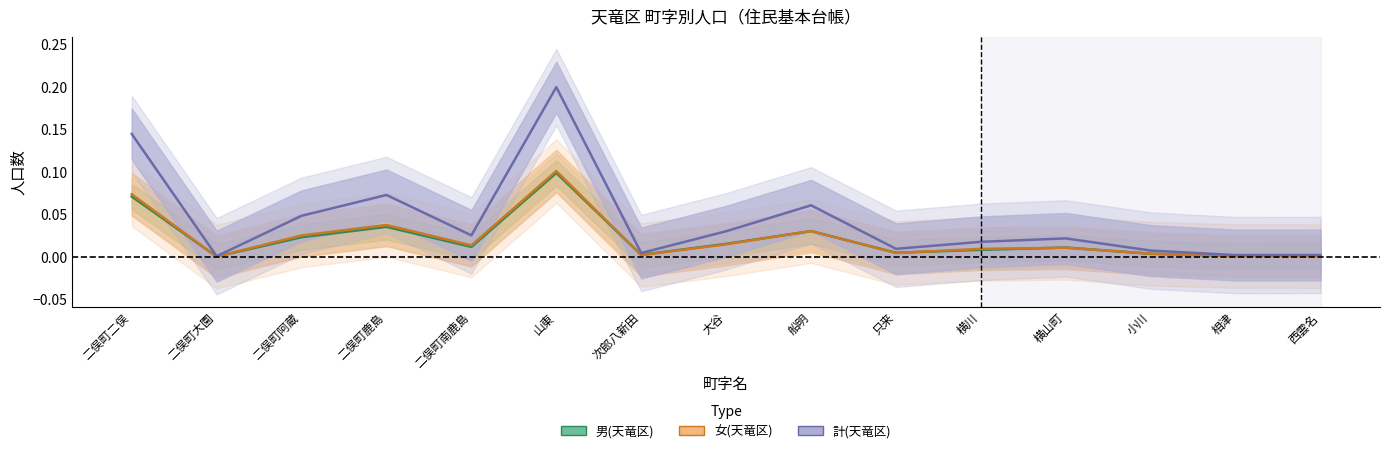

What is the sum of all 男(天竜区) values?

0.3